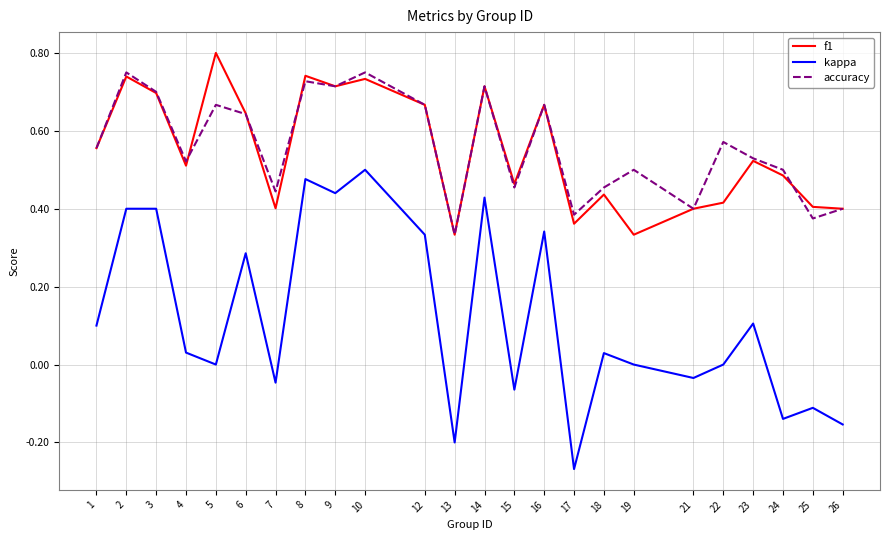

At which label does accuracy reach its minimum?

13